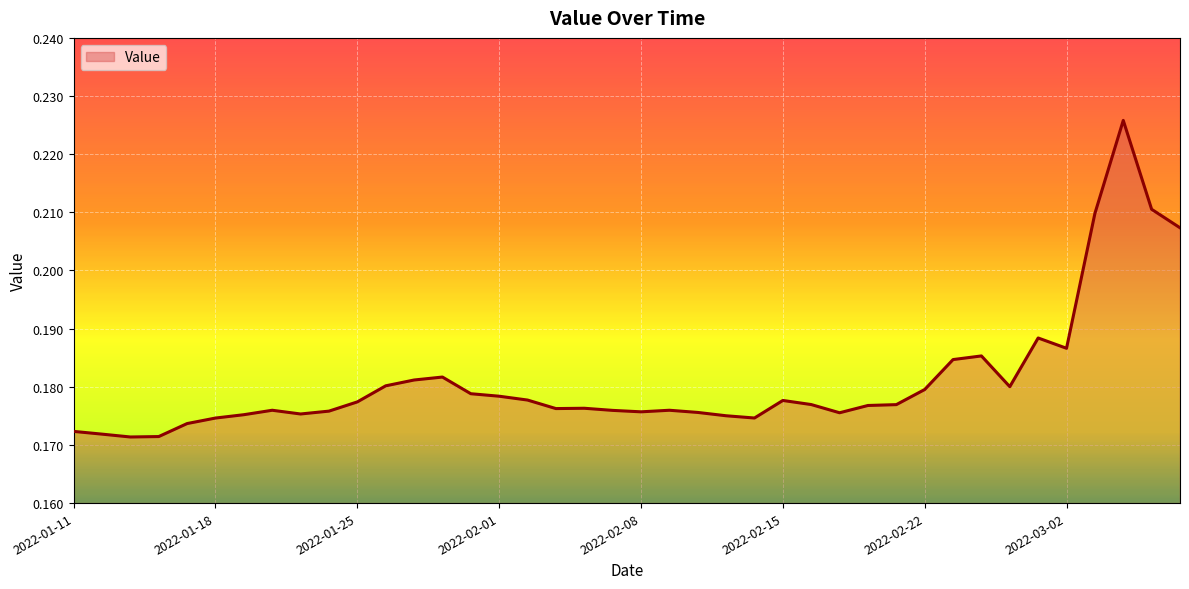

Is it true that the value at 2022-02-15 is 0.0?

False